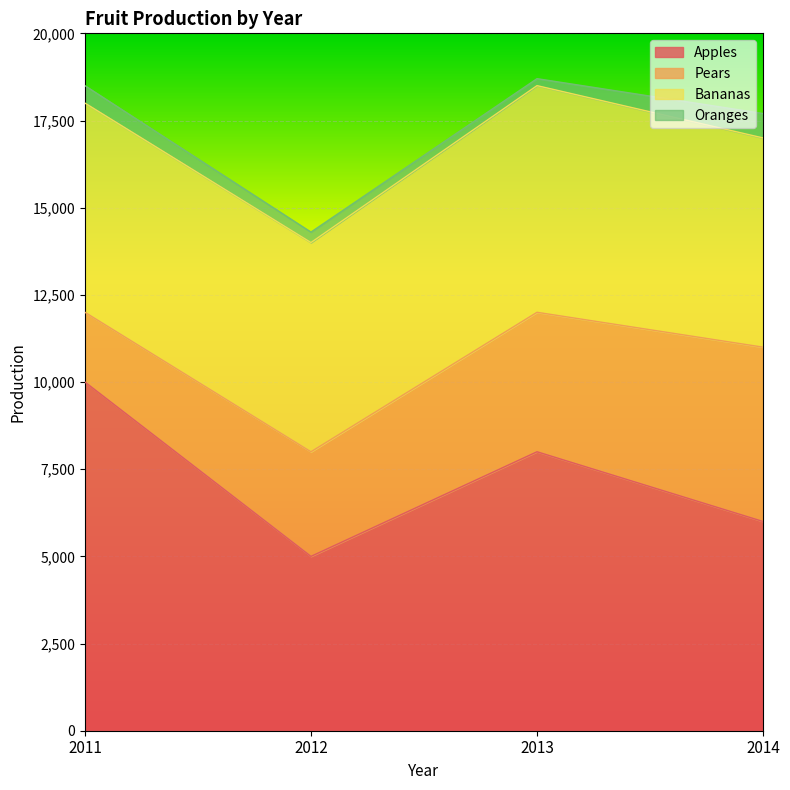

True or false: Oranges has more than 1 points higher than both neighbors.

False